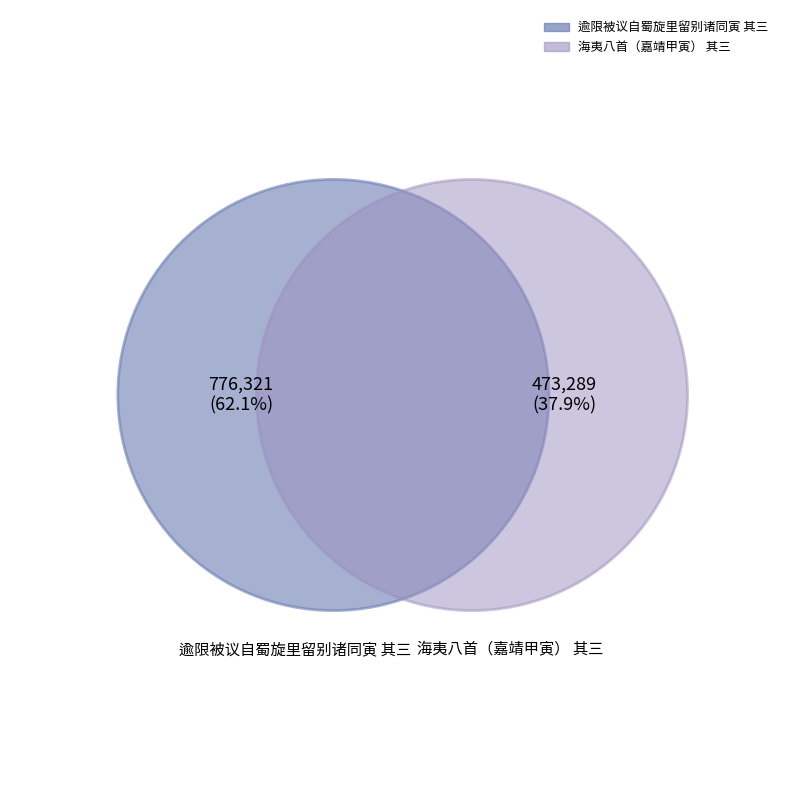

Which category has the biggest portion of the pie?

逾限被议自蜀旋里留别诸同寅 其三